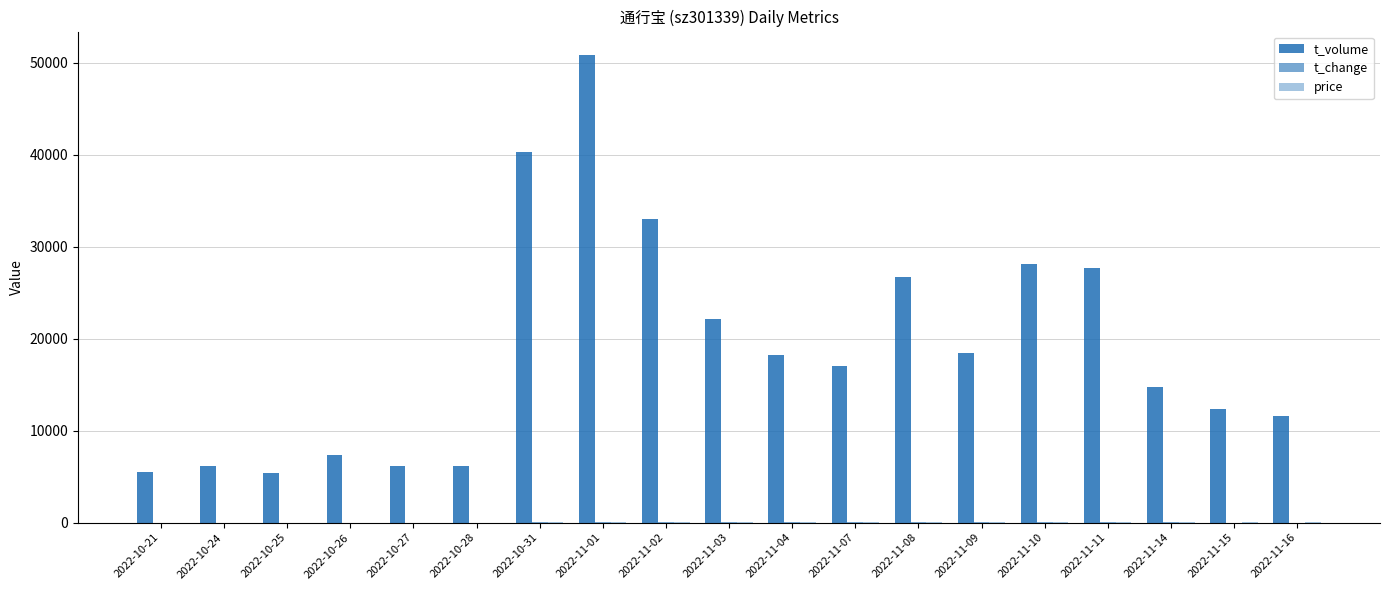

How many groups of bars are there?

19